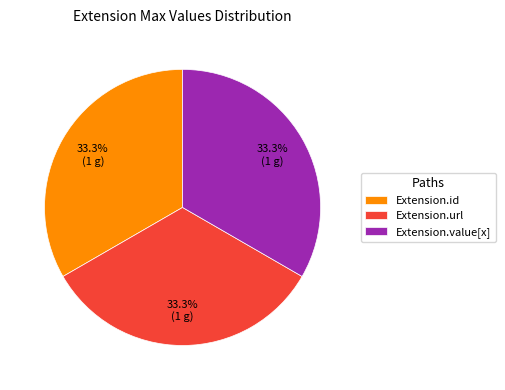

Approximately how many times larger is the value at Extension.id compared to Extension.url?

1.0